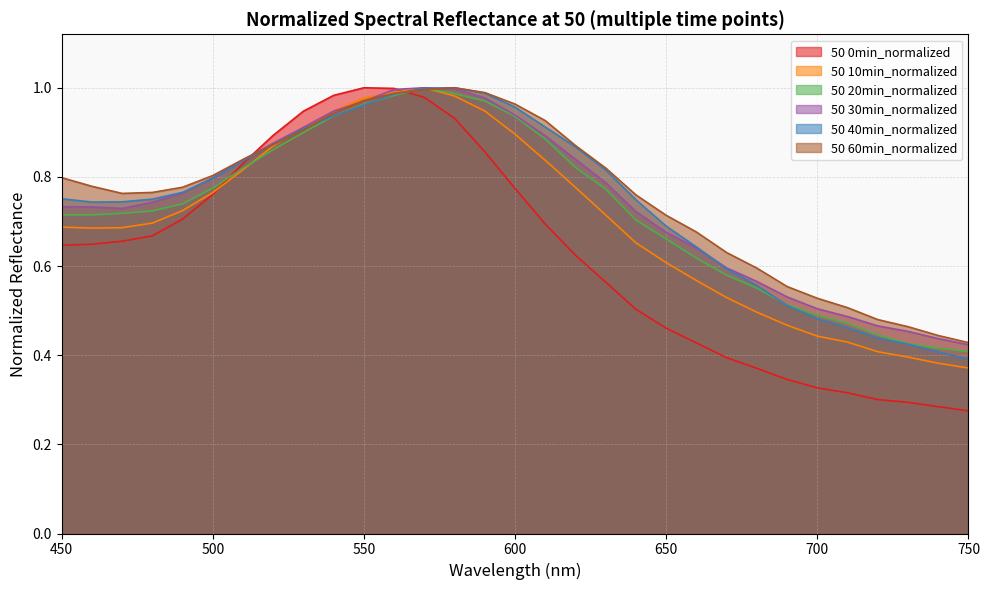

Reading right to left, transcribe all the data shown in this chart.

50 0min_normalized: 750=0.3	740=0.3	730=0.3	720=0.3	710=0.3	700=0.3	690=0.3	680=0.4	670=0.4	660=0.4	650=0.5	640=0.5	630=0.6	620=0.6	610=0.7	600=0.8	590=0.9	580=0.9	570=1.0	560=1.0	550=1.0	540=1.0	530=0.9	520=0.9	510=0.8	500=0.8	490=0.7	480=0.7	470=0.7	460=0.6	450=0.6
50 10min_normalized: 750=0.4	740=0.4	730=0.4	720=0.4	710=0.4	700=0.4	690=0.5	680=0.5	670=0.5	660=0.6	650=0.6	640=0.7	630=0.7	620=0.8	610=0.8	600=0.9	590=0.9	580=1.0	570=1.0	560=1.0	550=1.0	540=0.9	530=0.9	520=0.9	510=0.8	500=0.8	490=0.7	480=0.7	470=0.7	460=0.7	450=0.7
50 20min_normalized: 750=0.4	740=0.4	730=0.4	720=0.4	710=0.5	700=0.5	690=0.5	680=0.6	670=0.6	660=0.6	650=0.7	640=0.7	630=0.8	620=0.8	610=0.9	600=0.9	590=1.0	580=1.0	570=1.0	560=1.0	550=1.0	540=0.9	530=0.9	520=0.9	510=0.8	500=0.8	490=0.7	480=0.7	470=0.7	460=0.7	450=0.7
50 30min_normalized: 750=0.4	740=0.4	730=0.5	720=0.5	710=0.5	700=0.5	690=0.5	680=0.6	670=0.6	660=0.6	650=0.7	640=0.7	630=0.8	620=0.8	610=0.9	600=0.9	590=1.0	580=1.0	570=1.0	560=1.0	550=1.0	540=0.9	530=0.9	520=0.9	510=0.8	500=0.8	490=0.8	480=0.7	470=0.7	460=0.7	450=0.7
50 40min_normalized: 750=0.4	740=0.4	730=0.4	720=0.4	710=0.5	700=0.5	690=0.5	680=0.6	670=0.6	660=0.6	650=0.7	640=0.7	630=0.8	620=0.9	610=0.9	600=1.0	590=1.0	580=1.0	570=1.0	560=1.0	550=1.0	540=0.9	530=0.9	520=0.9	510=0.8	500=0.8	490=0.8	480=0.8	470=0.7	460=0.7	450=0.8
50 60min_normalized: 750=0.4	740=0.4	730=0.5	720=0.5	710=0.5	700=0.5	690=0.6	680=0.6	670=0.6	660=0.7	650=0.7	640=0.8	630=0.8	620=0.9	610=0.9	600=1.0	590=1.0	580=1.0	570=1.0	560=1.0	550=1.0	540=0.9	530=0.9	520=0.9	510=0.8	500=0.8	490=0.8	480=0.8	470=0.8	460=0.8	450=0.8